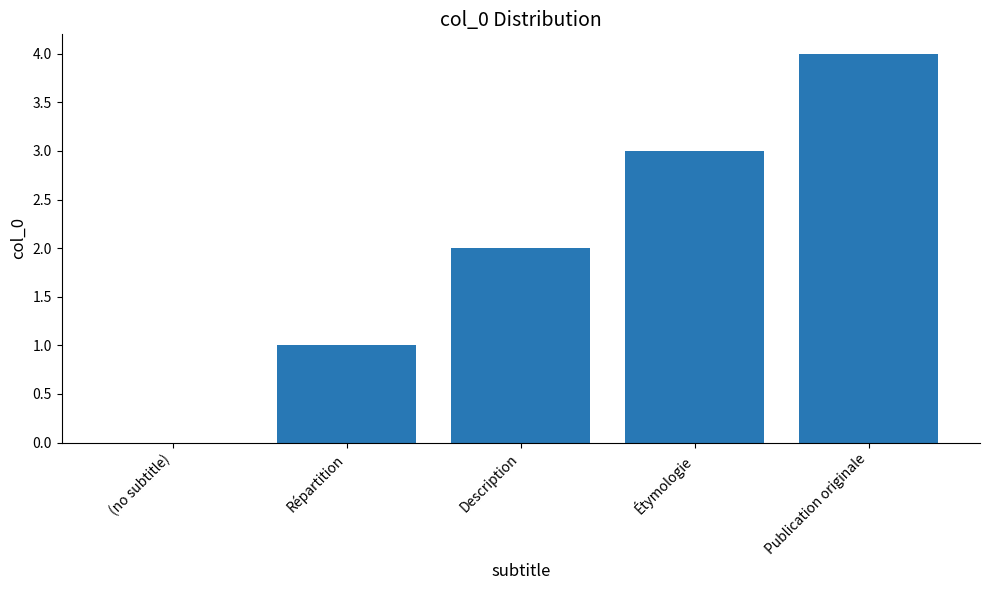

What is the sum of the values at Répartition and Étymologie?

4